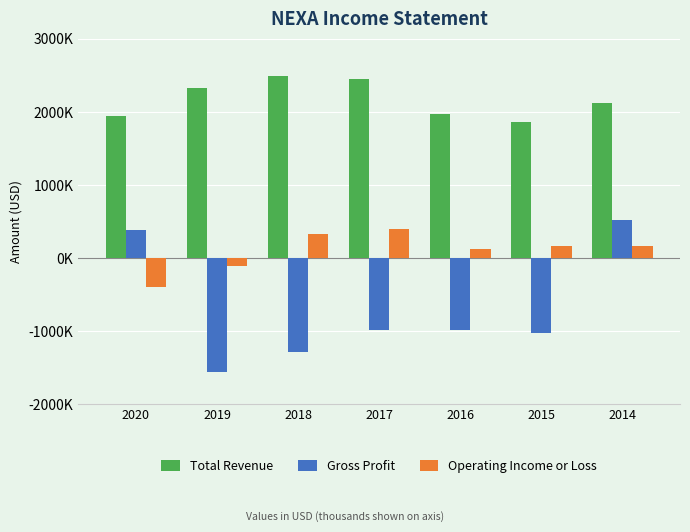

Reading right to left, list all the values displayed in this chart.

Total Revenue: 2118300	1865200	1964800	2449500	2491700	2332700	1950900
Gross Profit: 523400	-1021100	-978500	-984500	-1289500	-1559800	387000
Operating Income or Loss: 172300	163900	130000	401600	334600	-111000	-398500